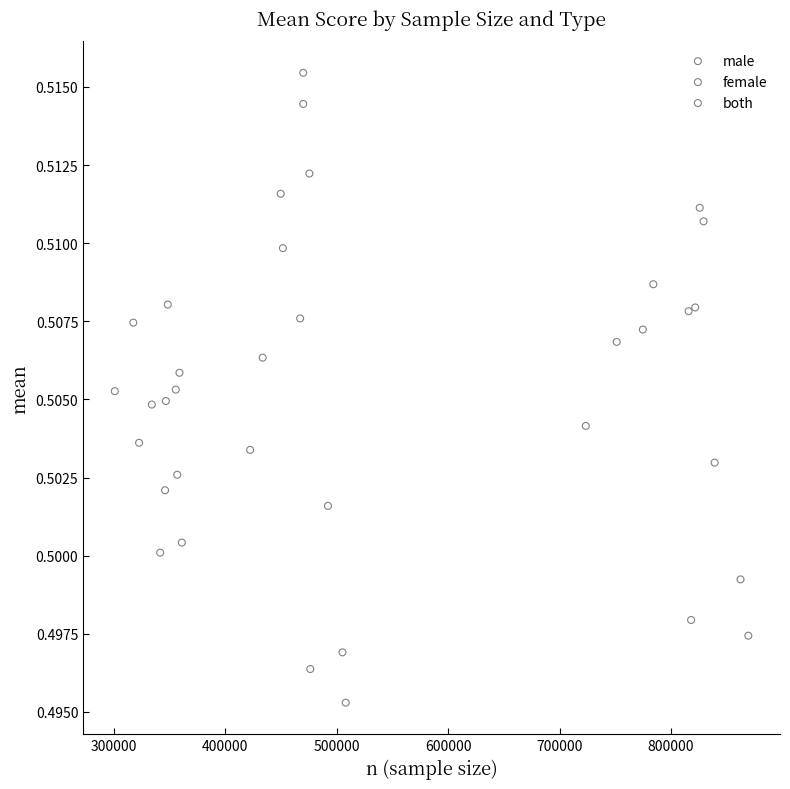

Which series contains the highest Y value?

female